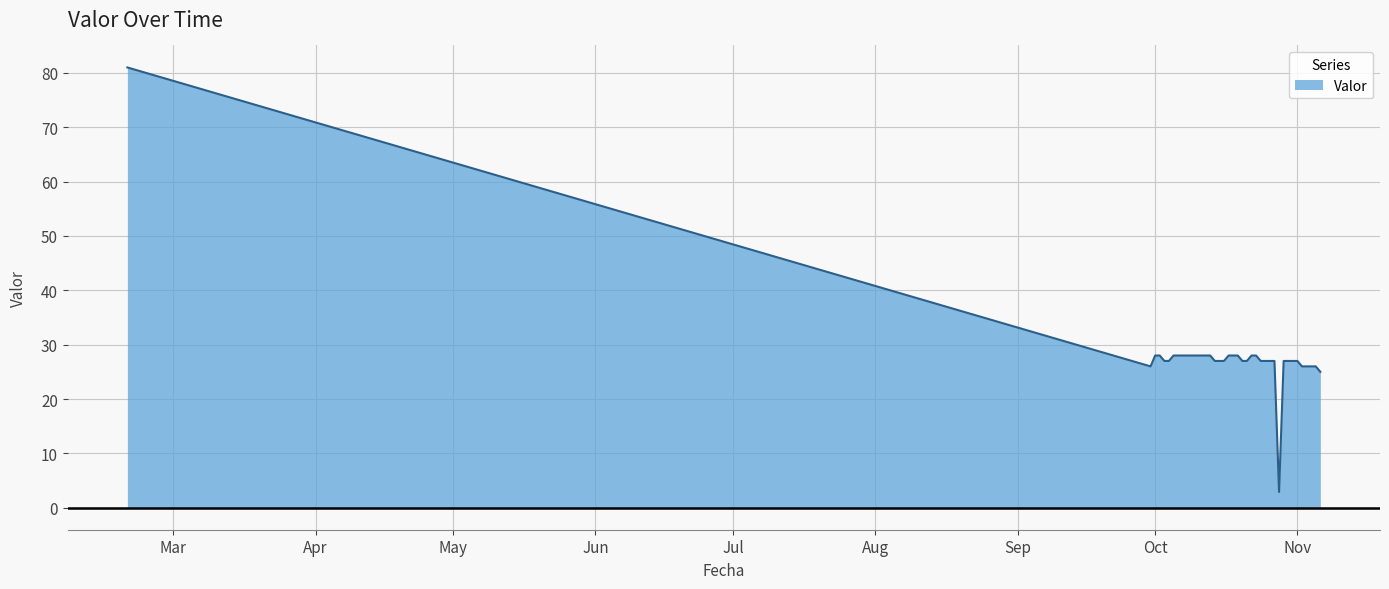

What is the difference between the maximum and minimum values?

78.1